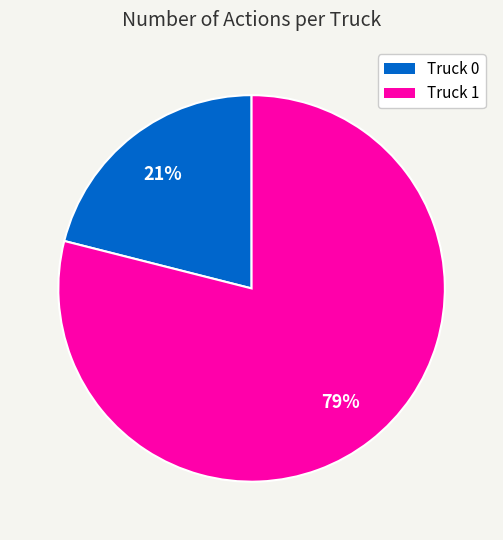

What is the smallest slice in the pie chart?

Truck 0